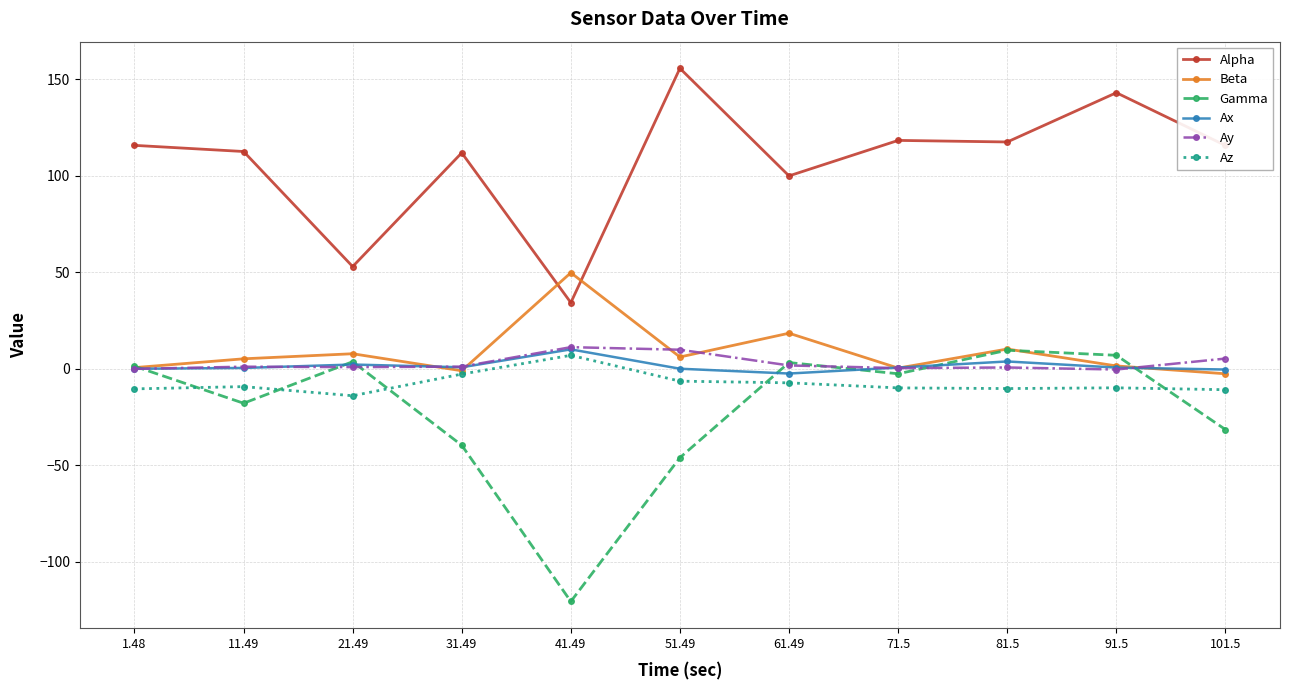

What is the label of the 8th point from the left?

71.5